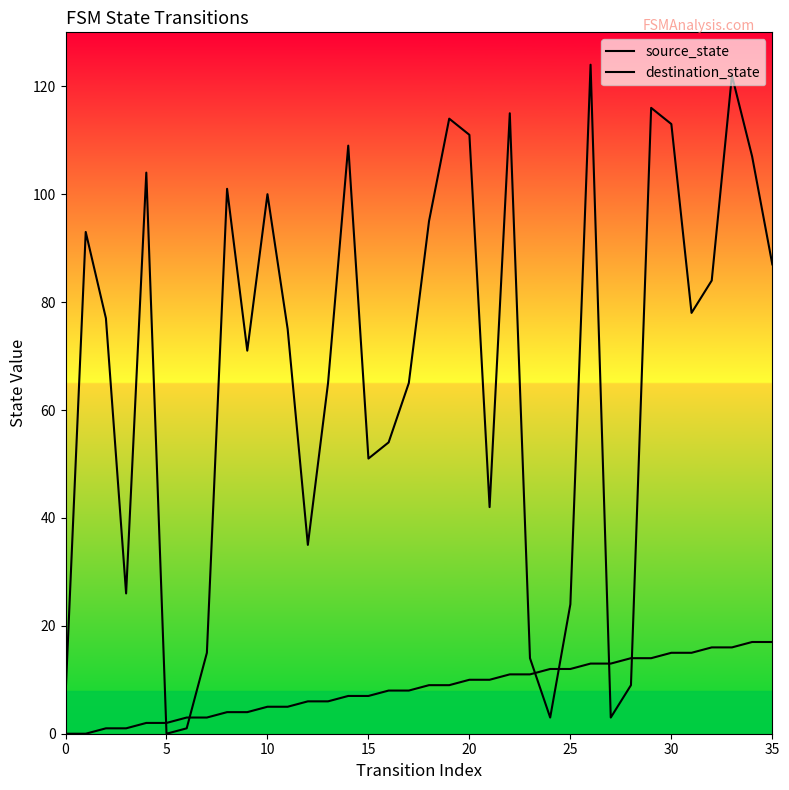

Rank the series by their maximum value, from highest to lowest.

destination_state, source_state